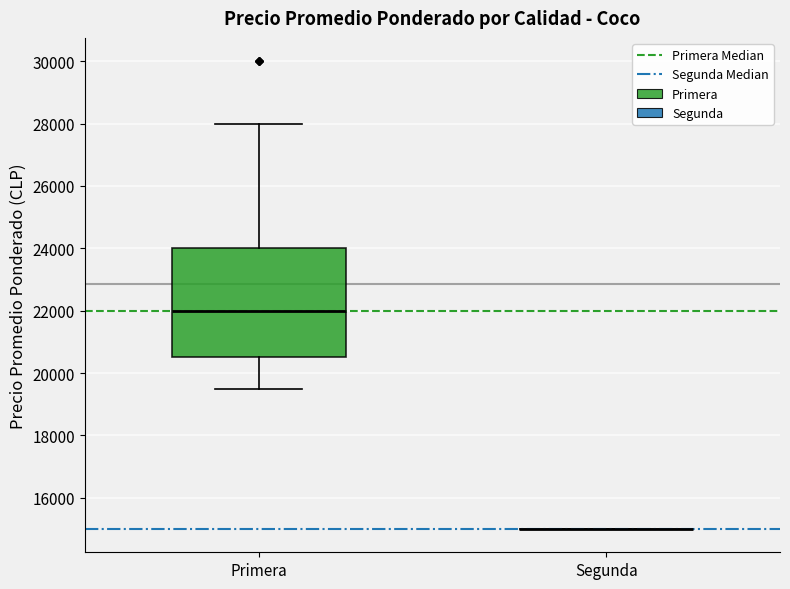

Which box is the tallest, from its lower edge to its upper edge?

Primera